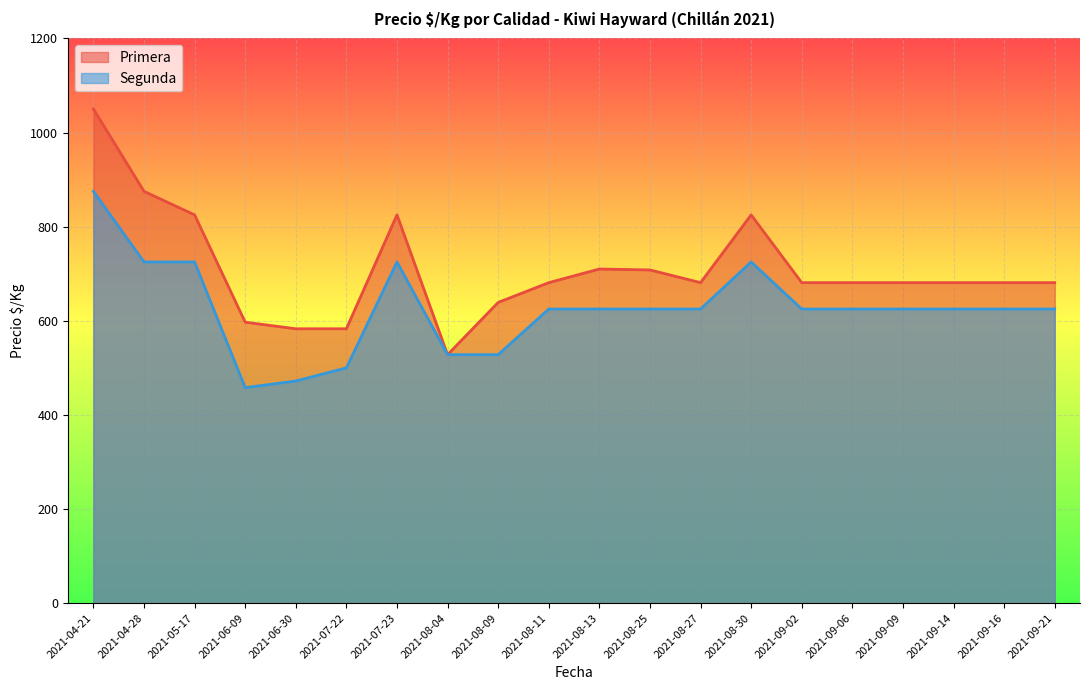

Where does the Primera series first go above 681?

2021-04-21